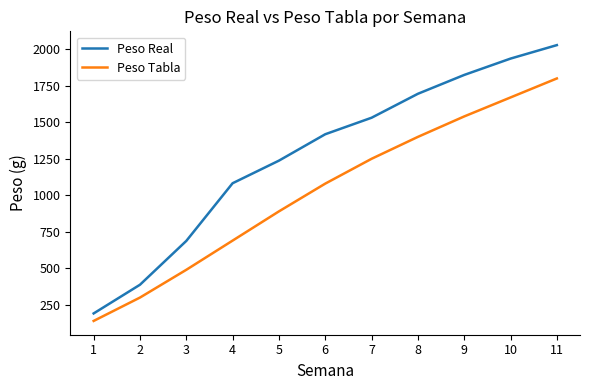

The Peso Real series shows 2028.2 at 11. True or false?

True